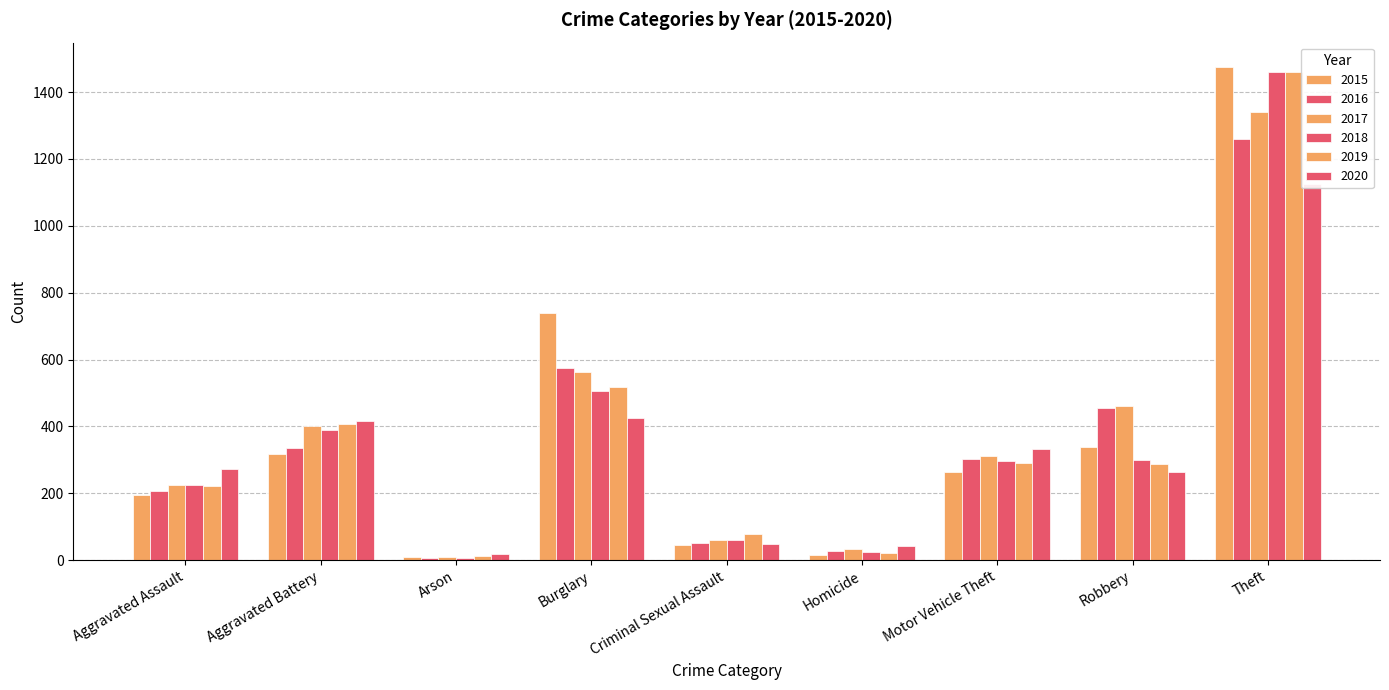

Count the number of data series in this chart.

6